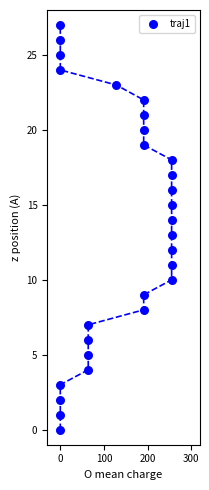

What is the range of X values (max minus min)?

255